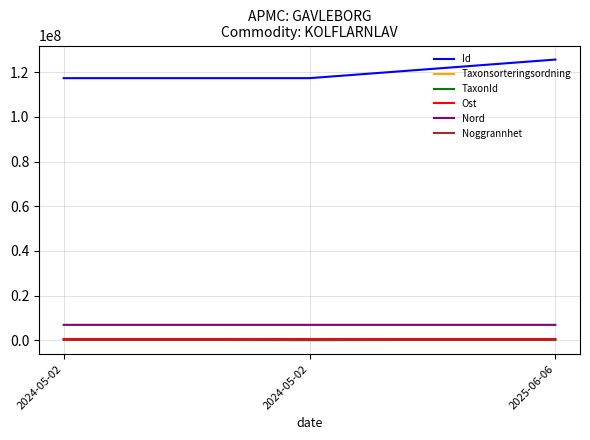

At 2024-05-02, list the series in order from smallest to largest.

Noggrannhet, Taxonsorteringsordning, TaxonId, Ost, Nord, Id